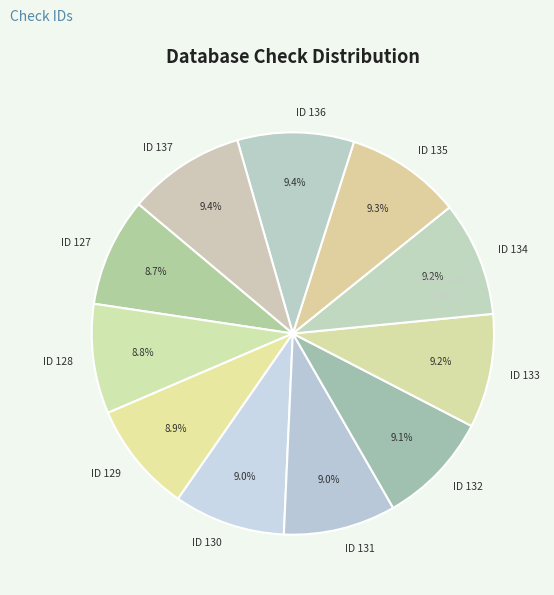

What percentage do ID 129 and ID 137 together represent?

18.3%